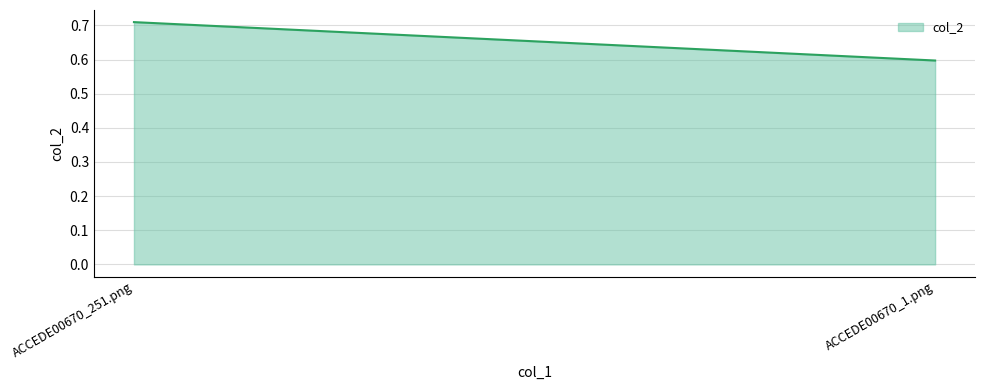

What is the sum of the values at ACCEDE00670_1.png and ACCEDE00670_251.png?

1.3